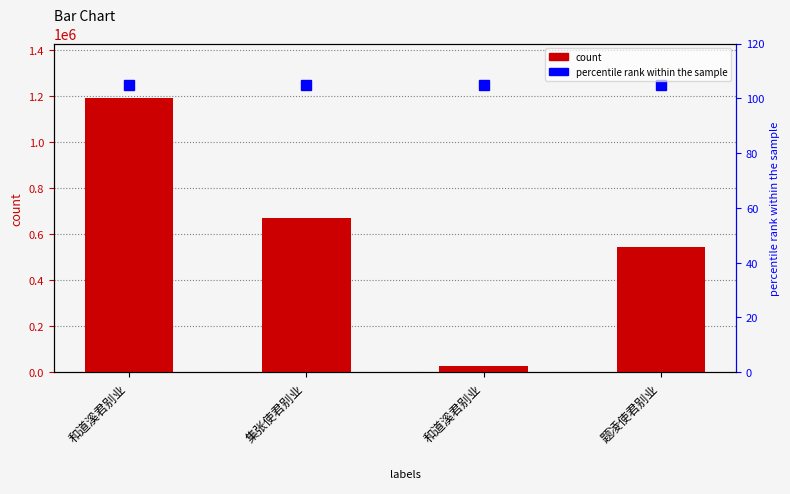

Count the values in the range 544907 to 1189805.

3